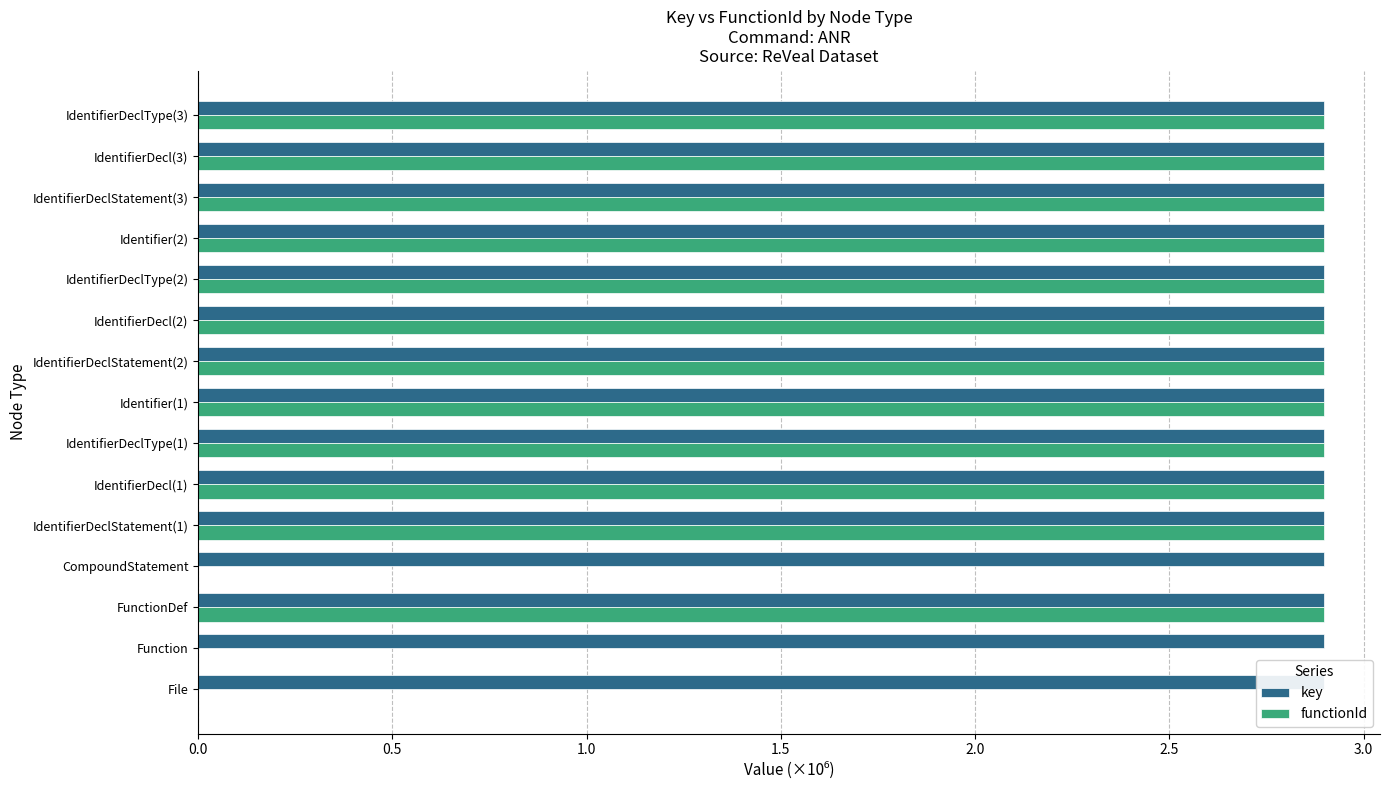

What is the approximate value of key at IdentifierDeclType(1)?

2.9